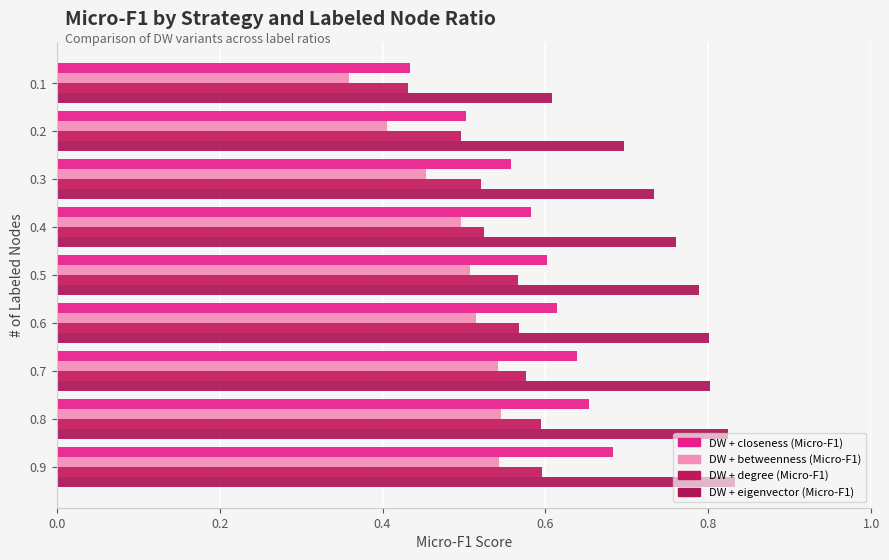

The DW + betweenness (Micro-F1) series shows 0.3 at 0.8. True or false?

False